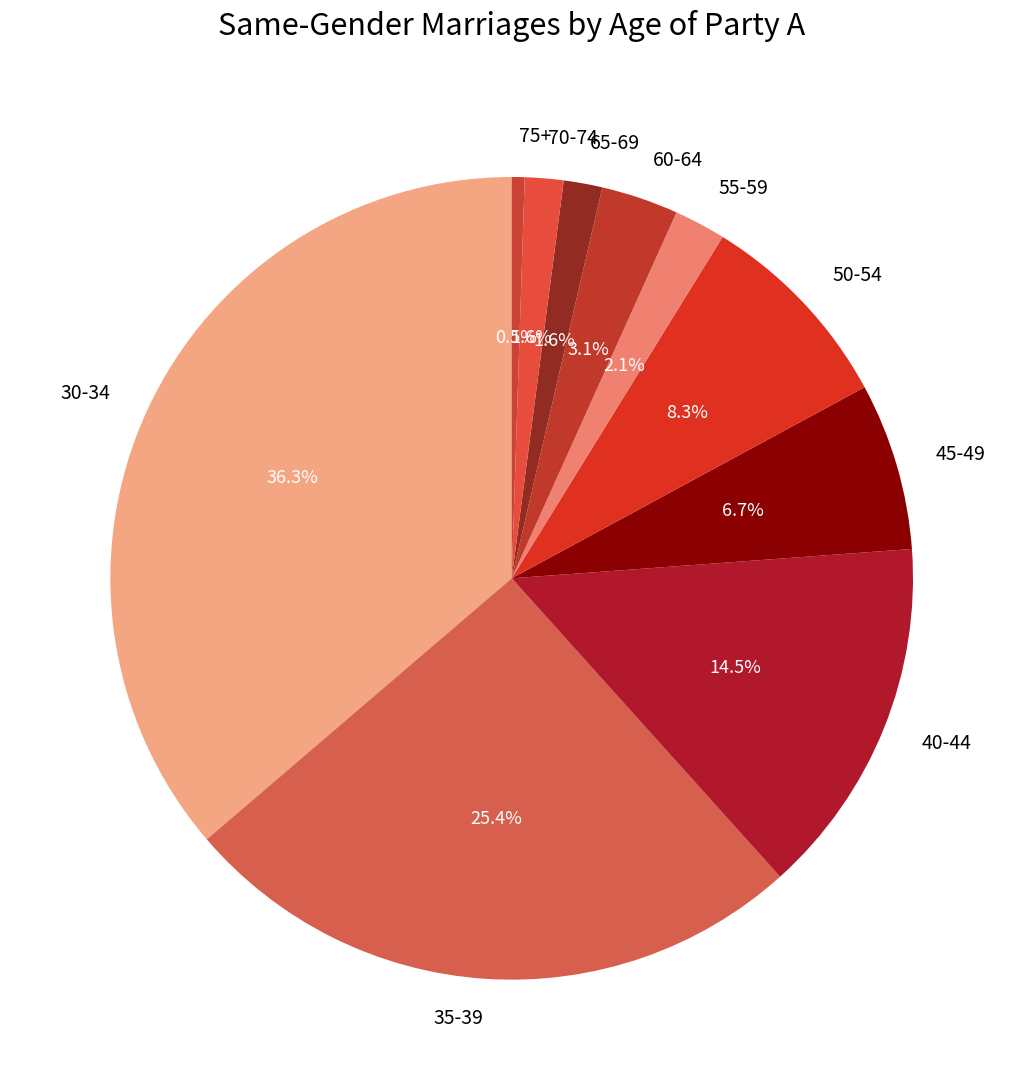

How much of the chart is everything except 70-74?

98.4%